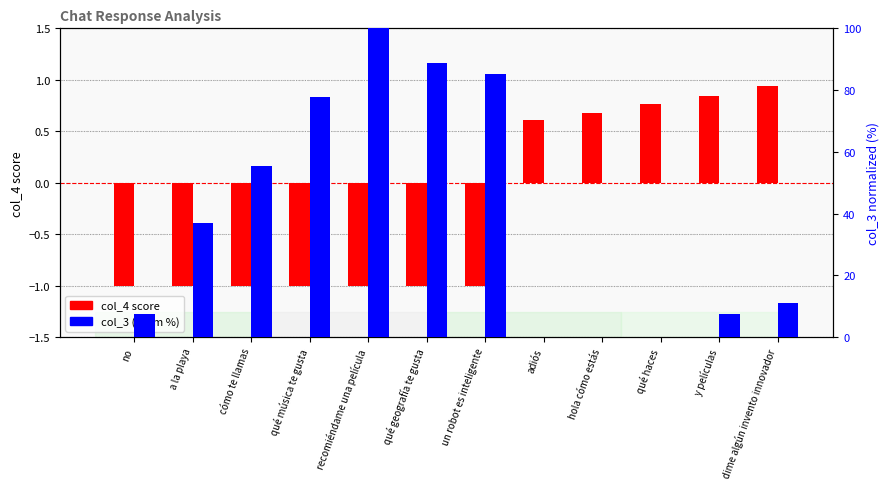

Count the col_4 score values in the range -1 to 0.

7